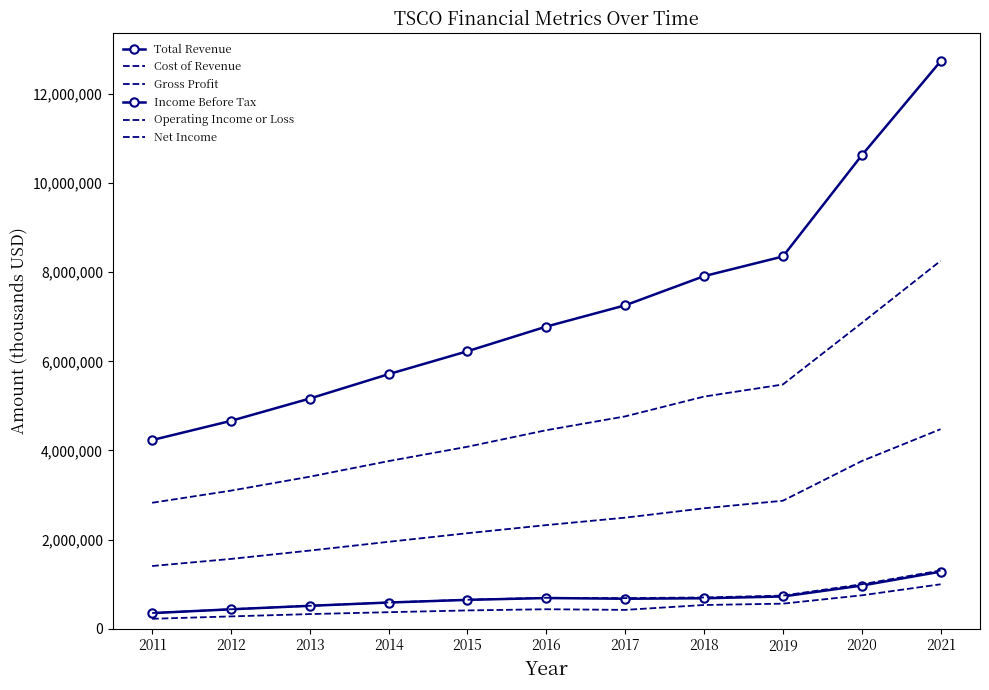

List the series in order of their peak value, highest first.

Total Revenue, Cost of Revenue, Gross Profit, Operating Income or Loss, Income Before Tax, Net Income